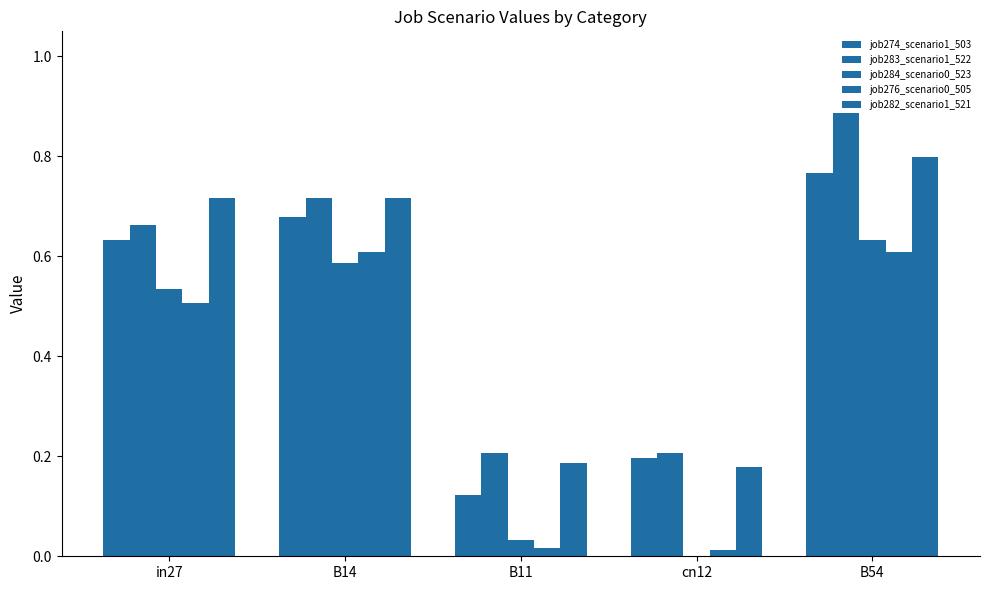

Which series has the widest spread of values?

job283_scenario1_522